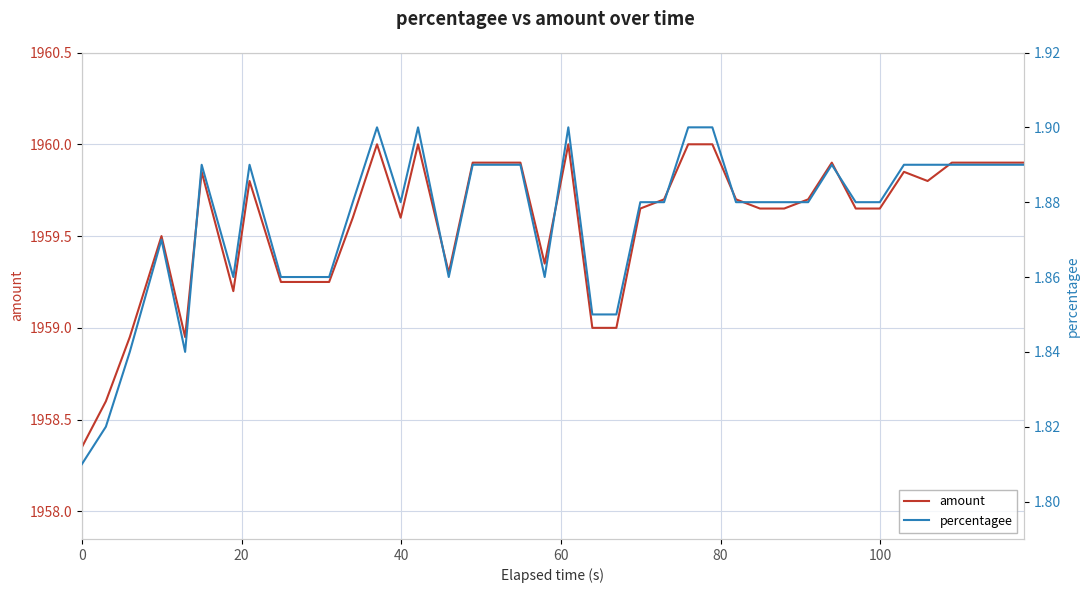

In percentagee, how many points are higher than both neighbors (excluding endpoints)?

7